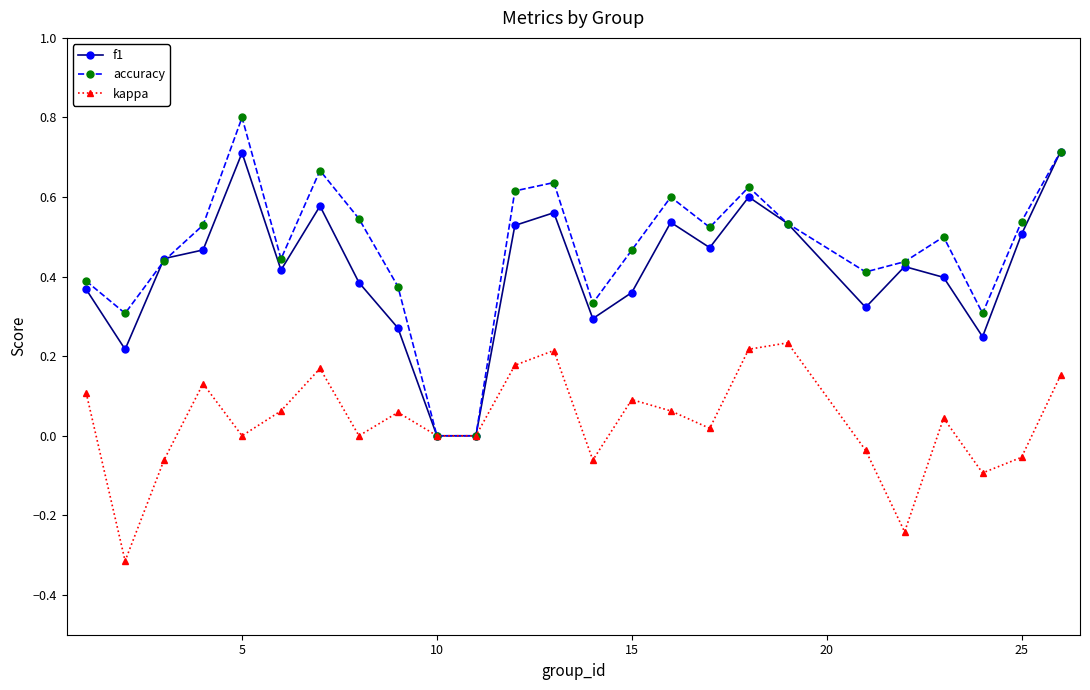

Which series has the largest range (max minus min)?

accuracy